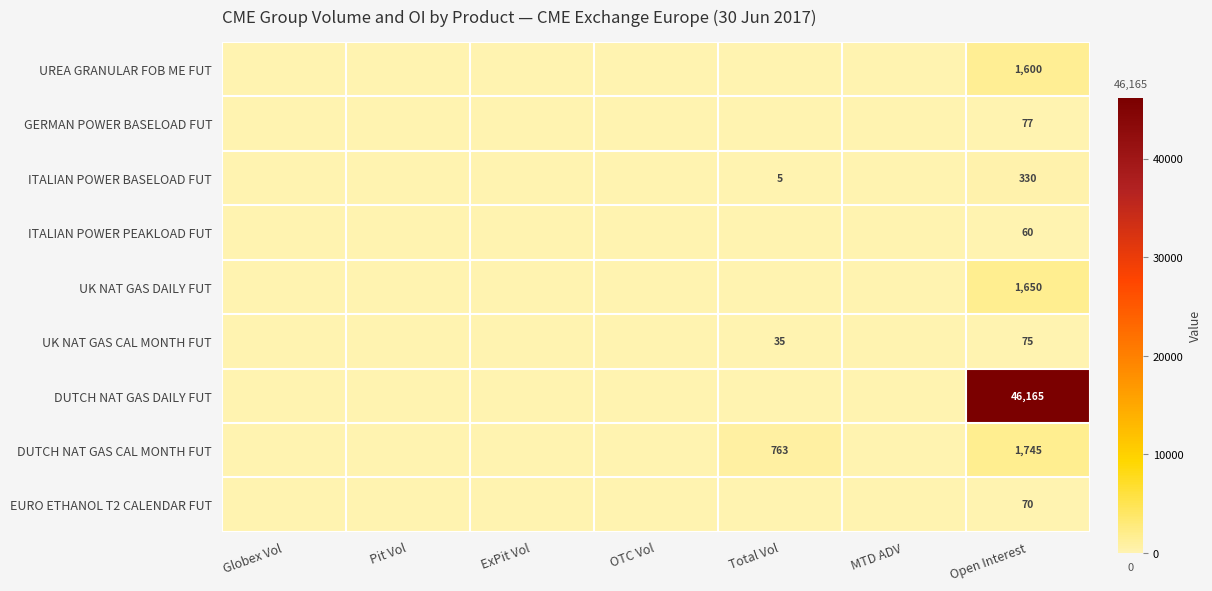

The value of EURO ETHANOL T2 CALENDAR FUT at Open Interest is 70. True or false?

True